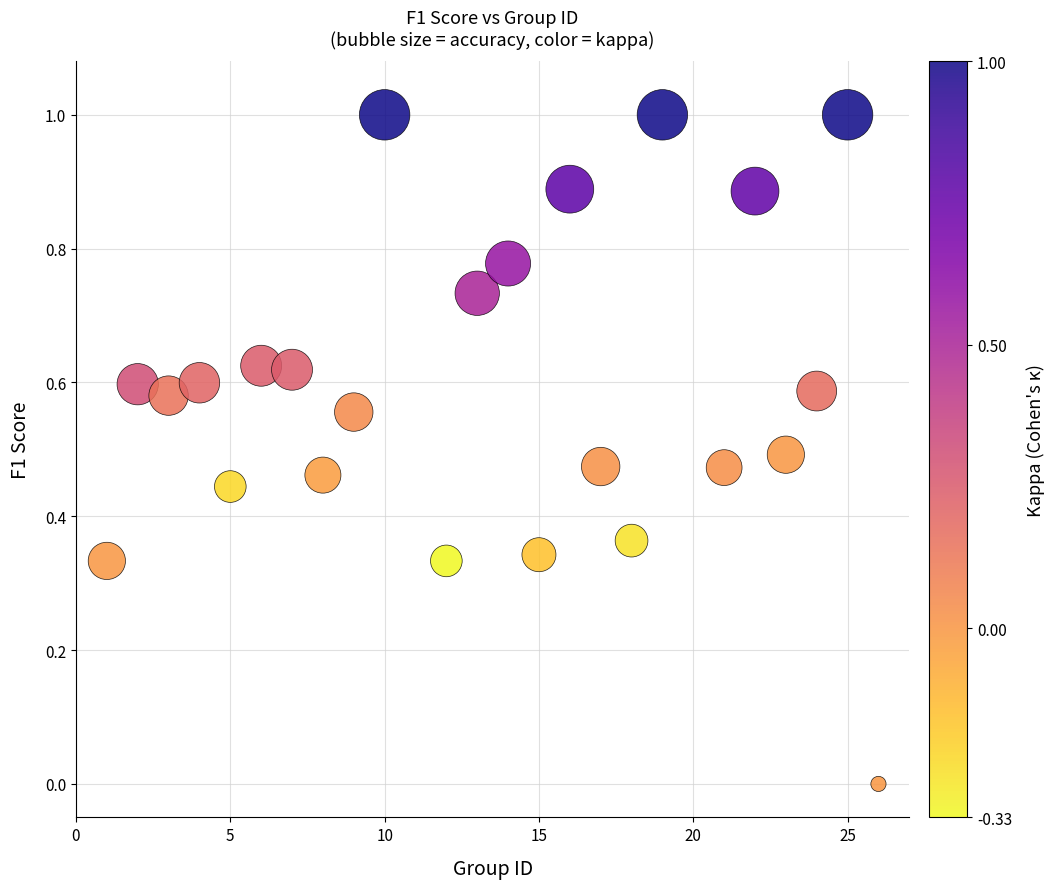

What is the range of Y values (max minus min)?

1.0